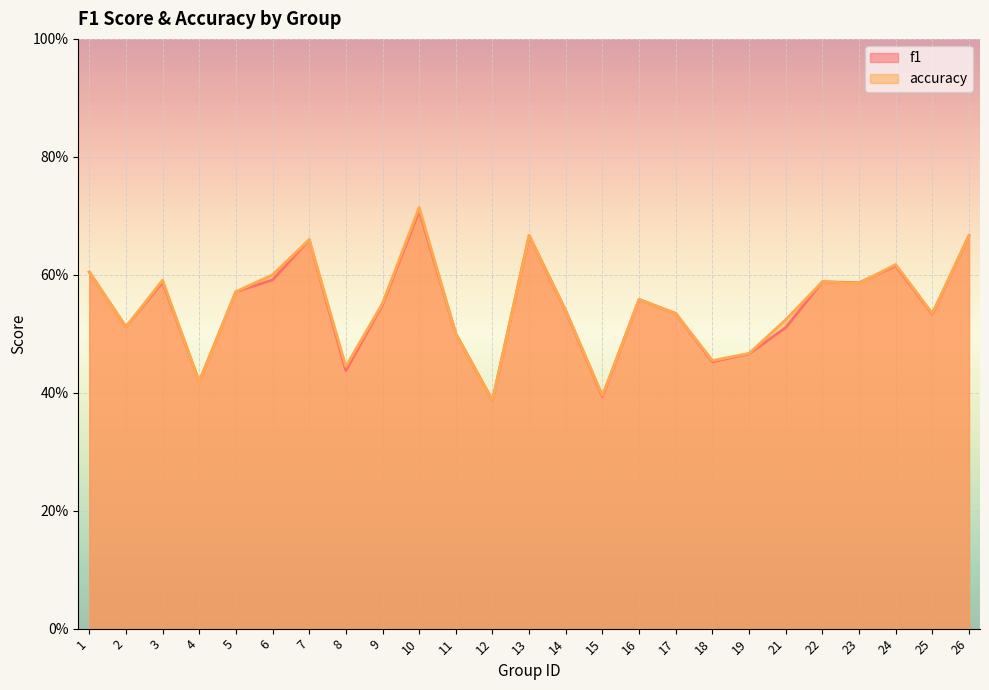

What is the difference between the maximum and minimum values in the accuracy series?

0.3